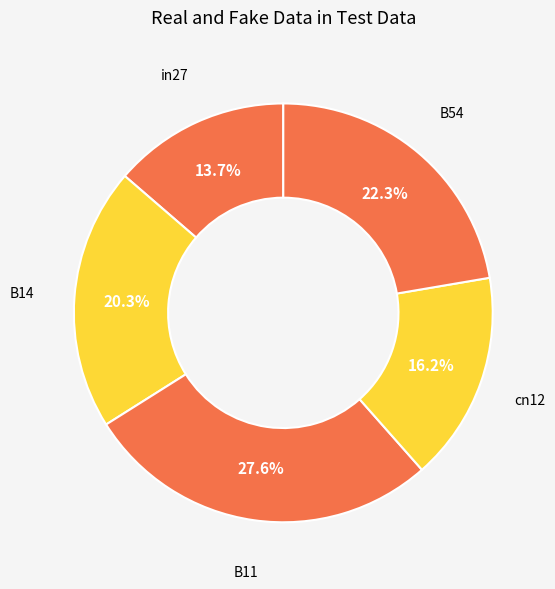

The cn12 slice represents 16% of the pie. True or false?

True